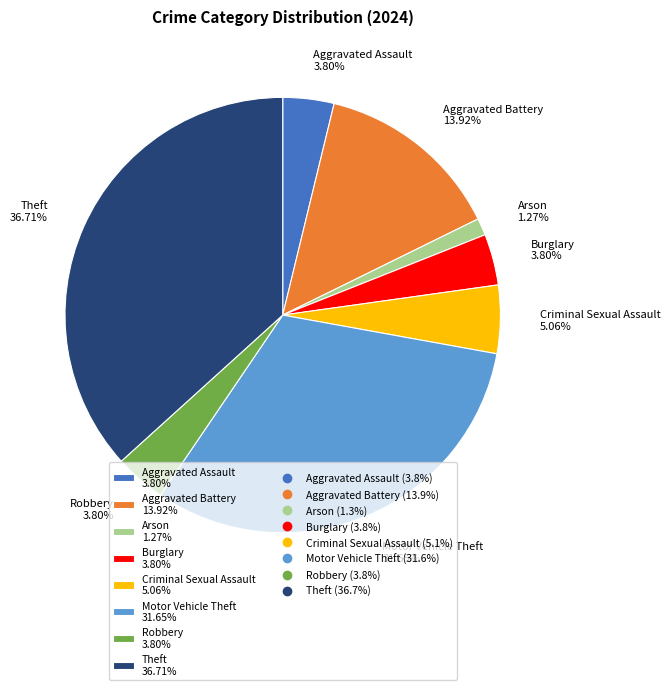

The Theft slice represents 37% of the pie. True or false?

True